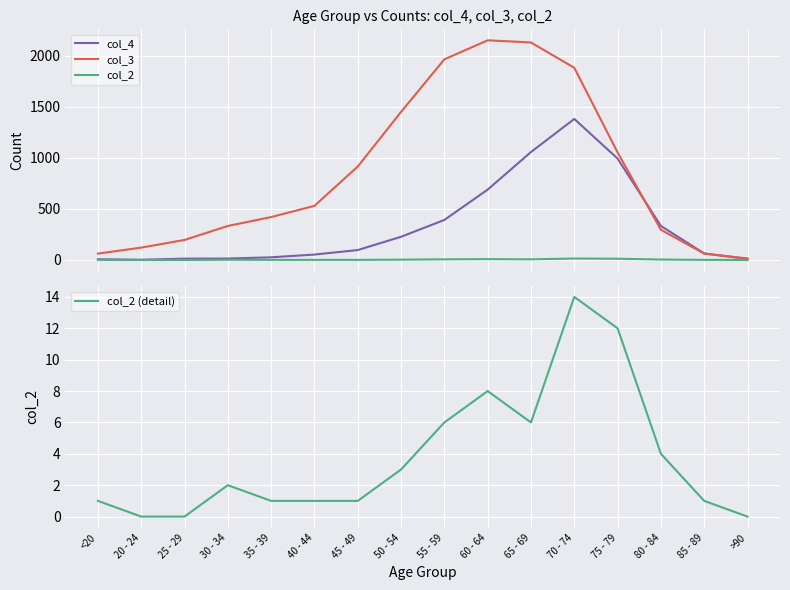

The value of col_2 (detail) at 30 - 34 is 1. True or false?

False